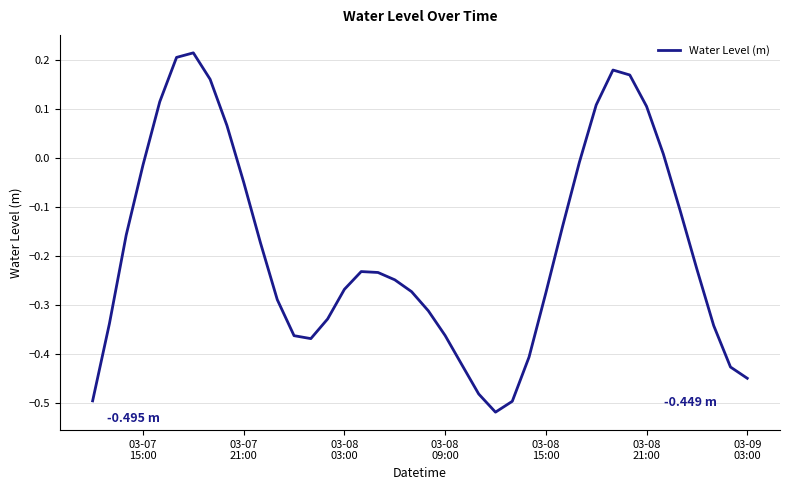

What is the difference between the maximum and minimum values?

0.7